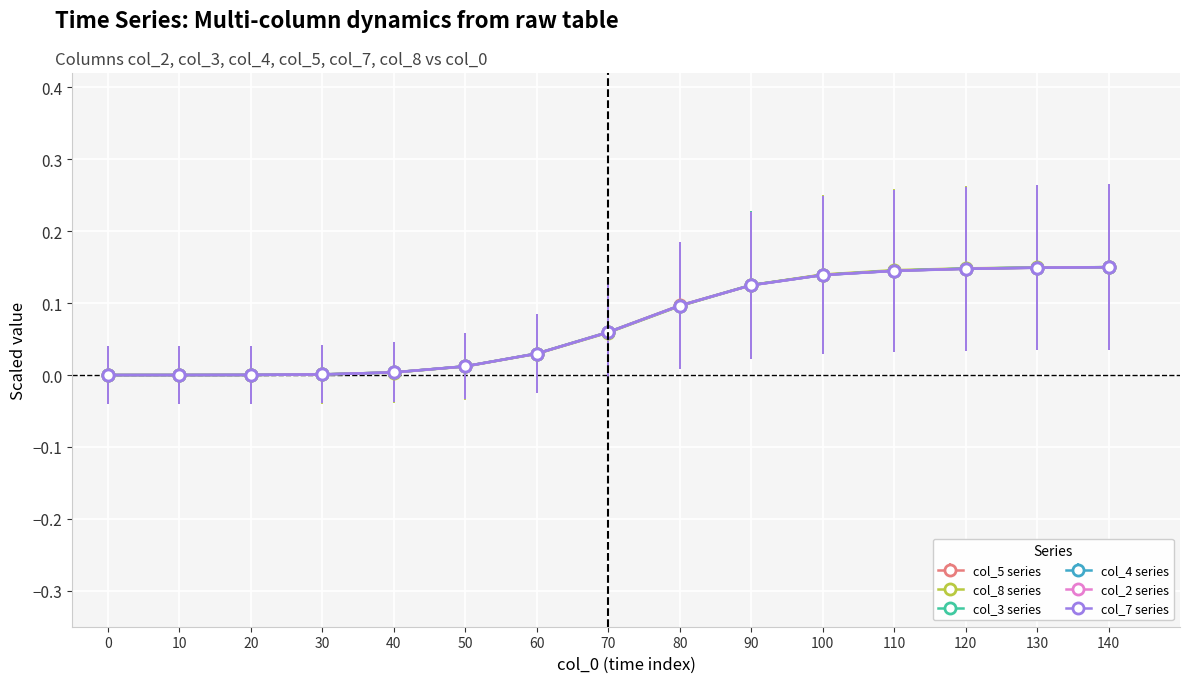

How many lines are shown in the chart?

6